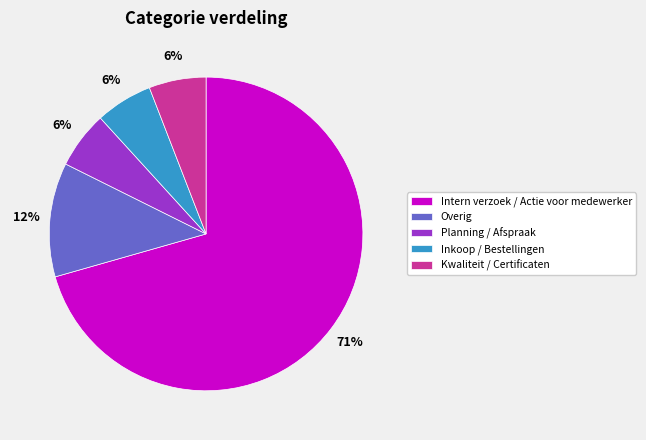

Combined, do Overig and Planning / Afspraak account for over 50%?

No